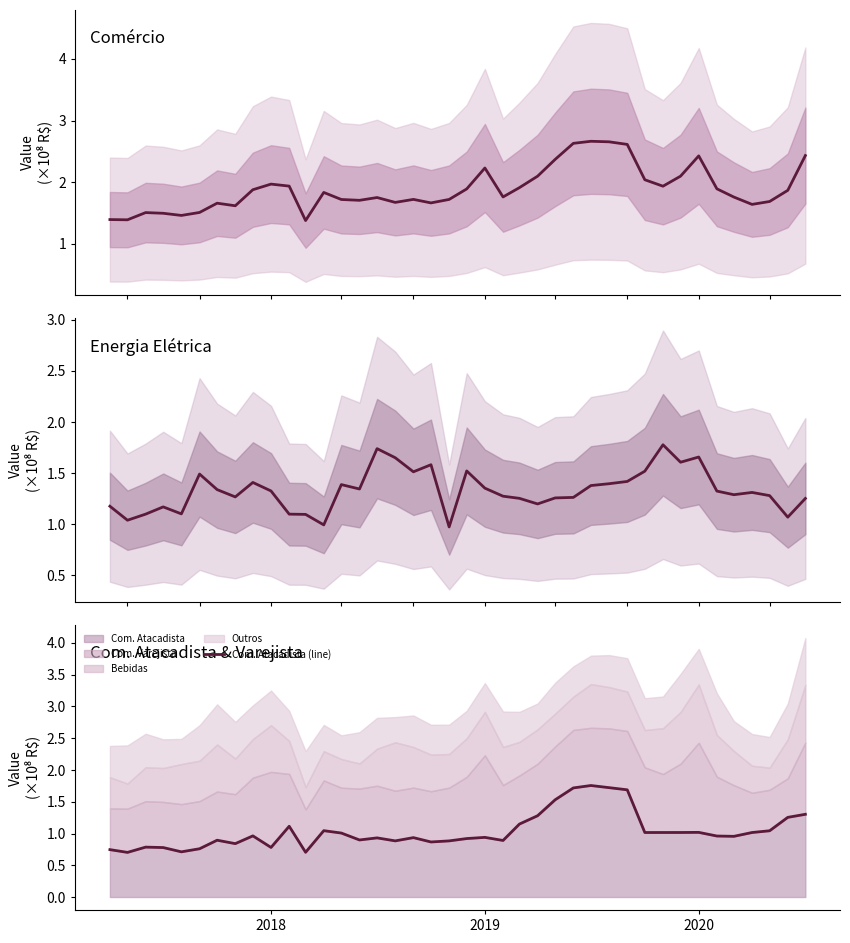

At how many categories does at least one series exceed 0?

40